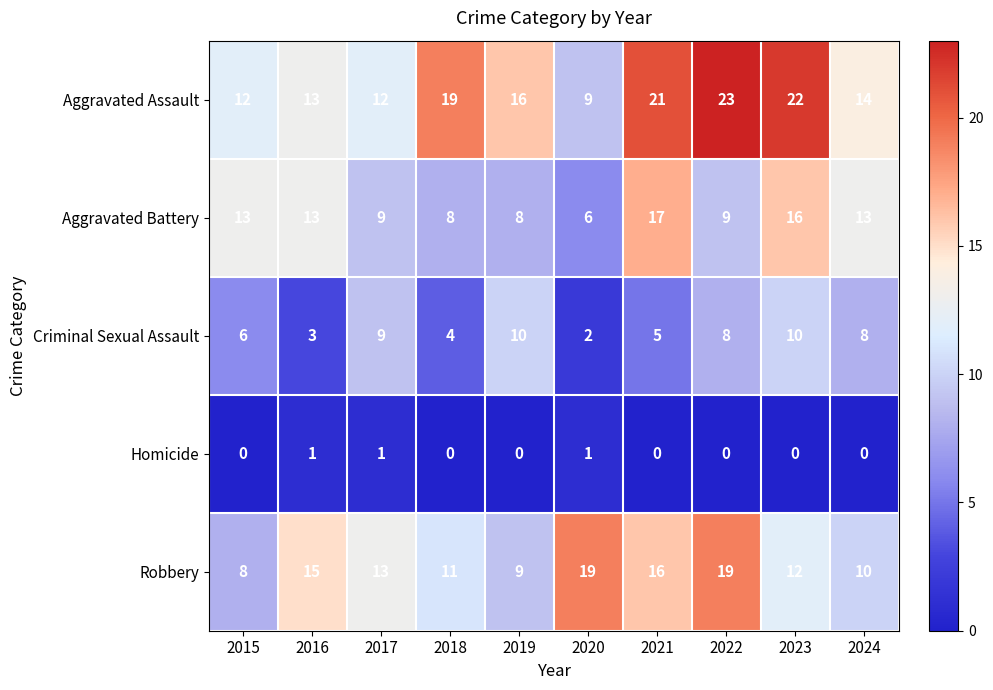

Count the number of categories in the chart.

10